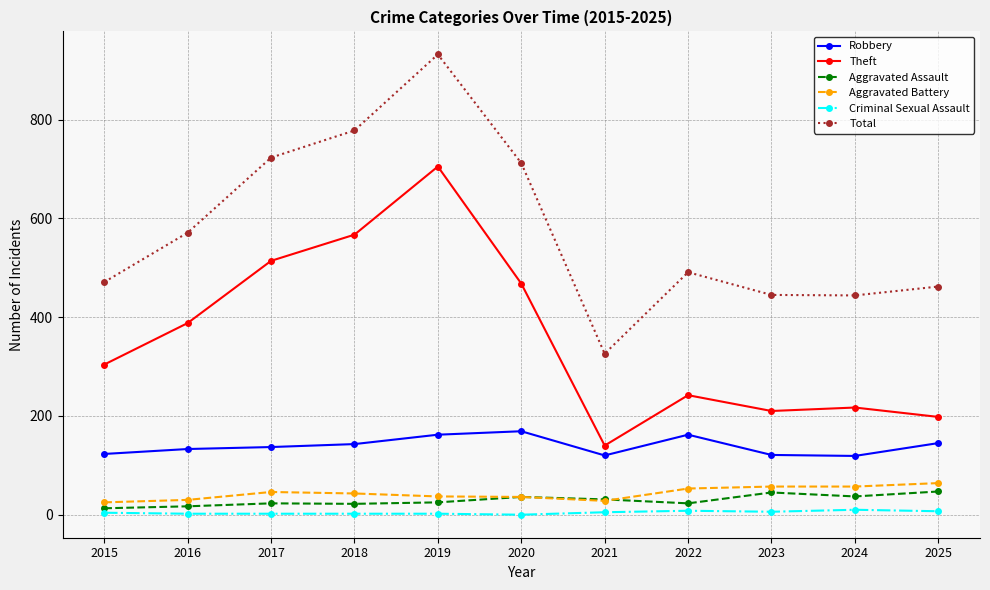

At which category is the sum across all series the highest?

2019